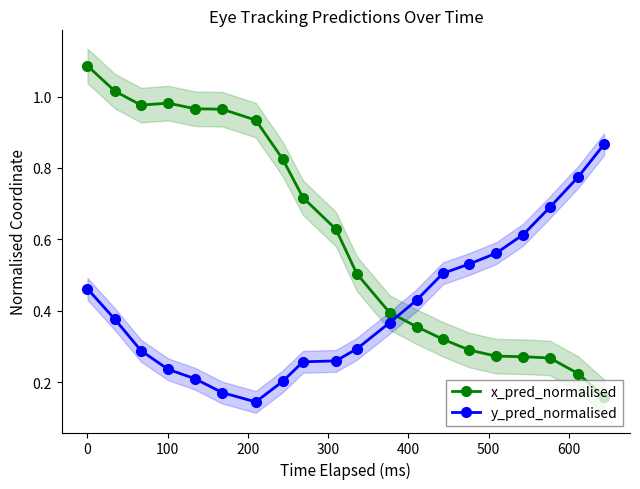

How many y_pred_normalised values are between 0 and 1?

20